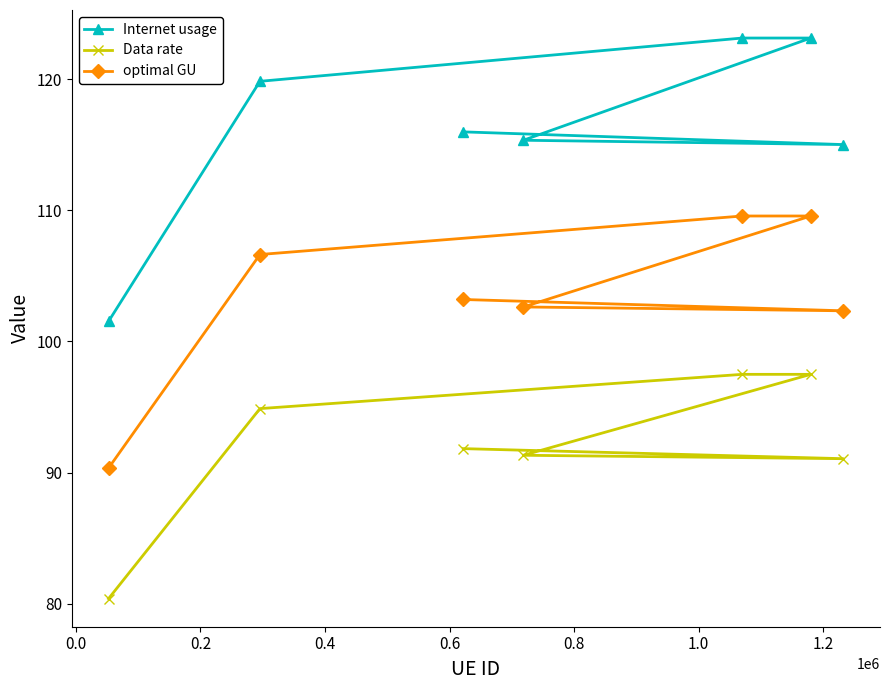

Does the chart display data point markers on the line(s)?

Yes